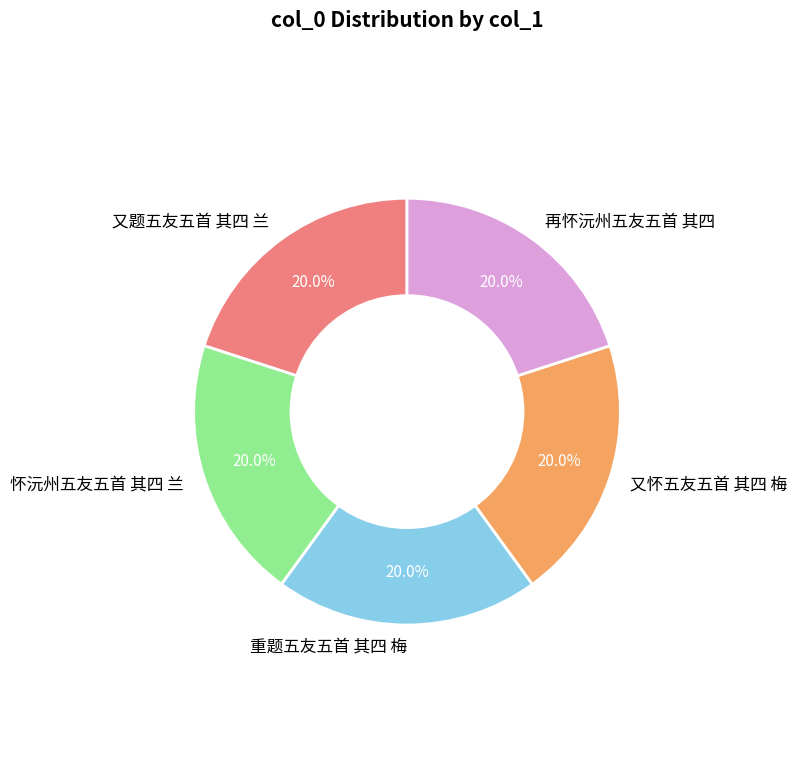

Approximately how many times larger is the value at 又题五友五首 其四 兰 compared to 又怀五友五首 其四 梅?

1.0